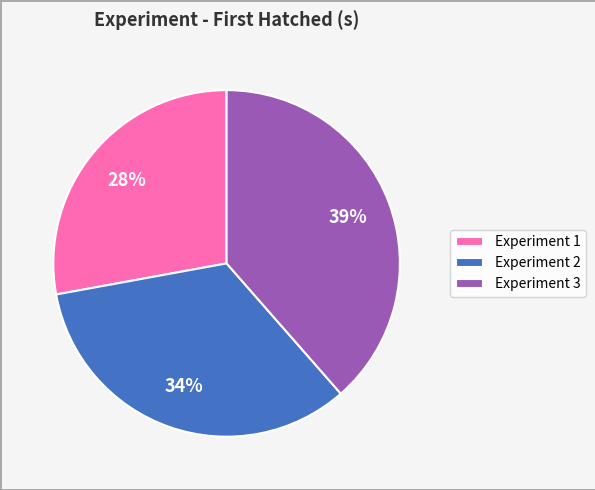

Is there a majority slice in this chart?

No